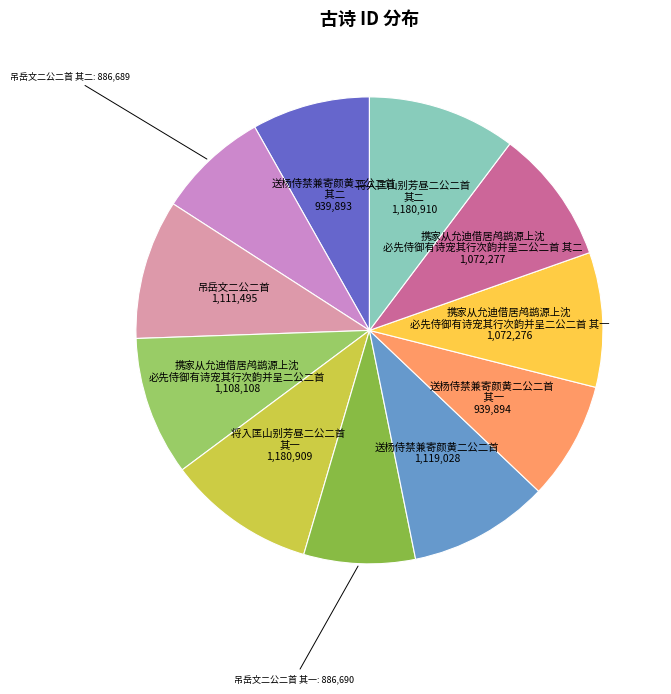

Is there any slice that represents more than half of the pie?

No